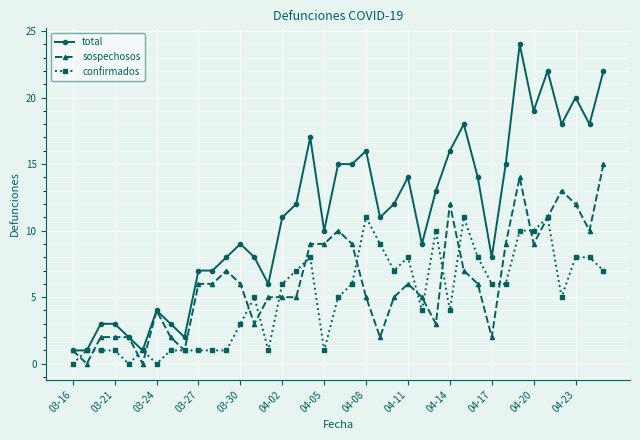

Which series has the largest total across all categories?

total